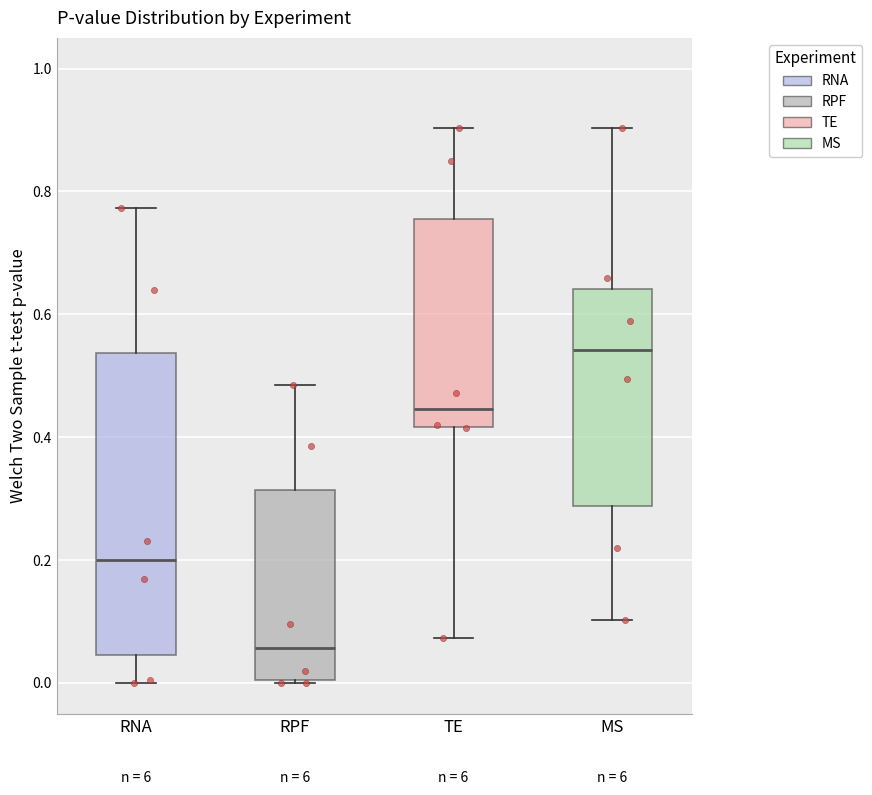

Reading left to right, read every box against the y-axis: the position of its median line, the range the box covers, and the ends of its whiskers. The values are not printed on the chart, so give them approximately, as read against the axis.

RNA: median 0.20, box 0.04 to 0.54, whiskers 0.00 to 0.78
RPF: median 0.06, box 0.00 to 0.32, whiskers 0.00 to 0.48
TE: median 0.44, box 0.42 to 0.76, whiskers 0.08 to 0.90
MS: median 0.54, box 0.28 to 0.64, whiskers 0.10 to 0.90